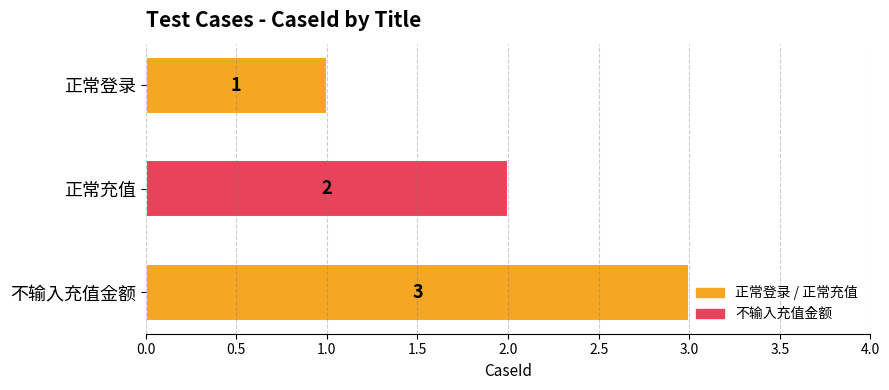

What value does the data have at 不输入充值金额?

3